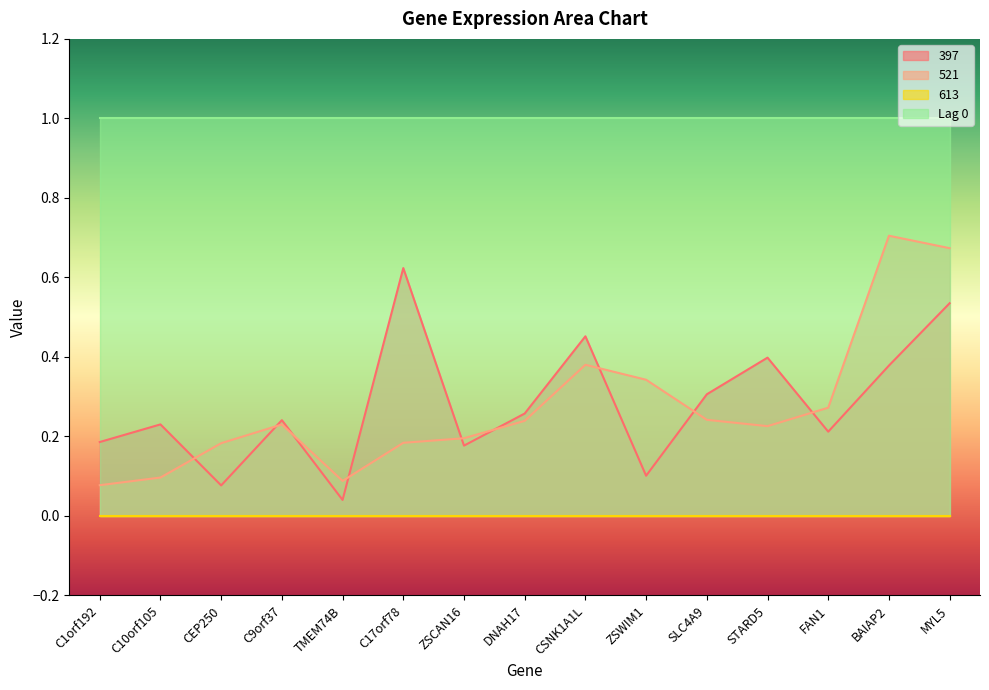

How many data points does each series have?

15